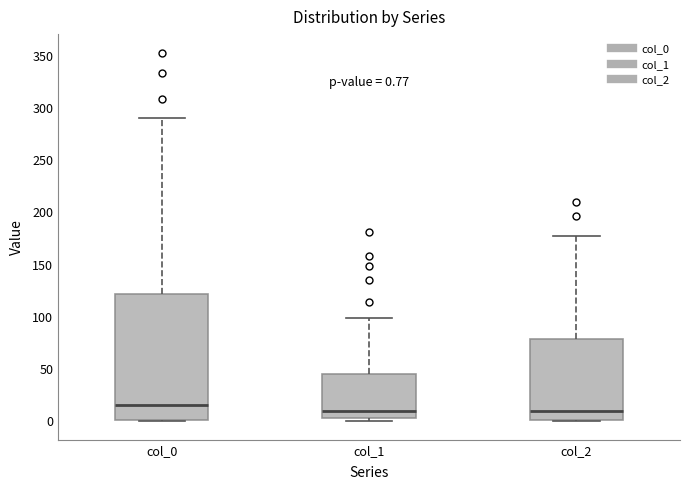

Which box is the tallest, from its lower edge to its upper edge?

col_0